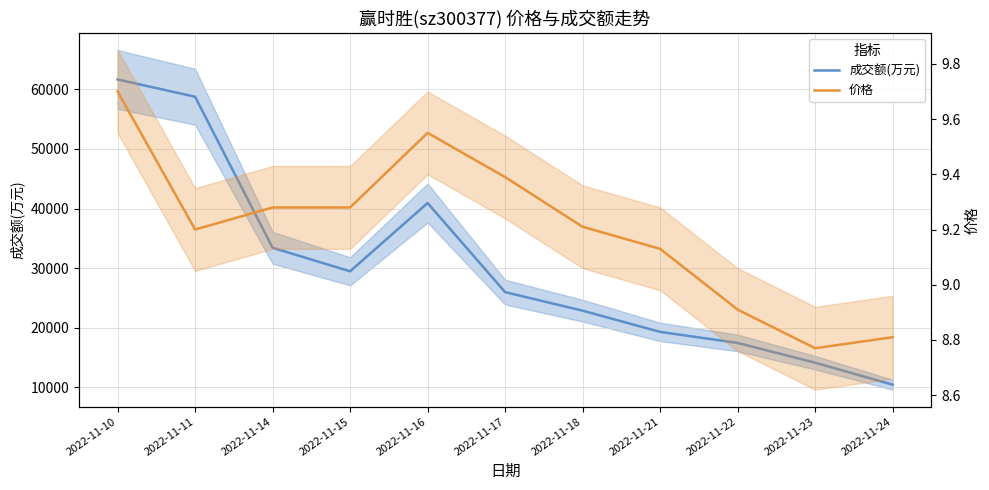

What is the spread (max minus min) of values at 2022-11-10?

61661.3